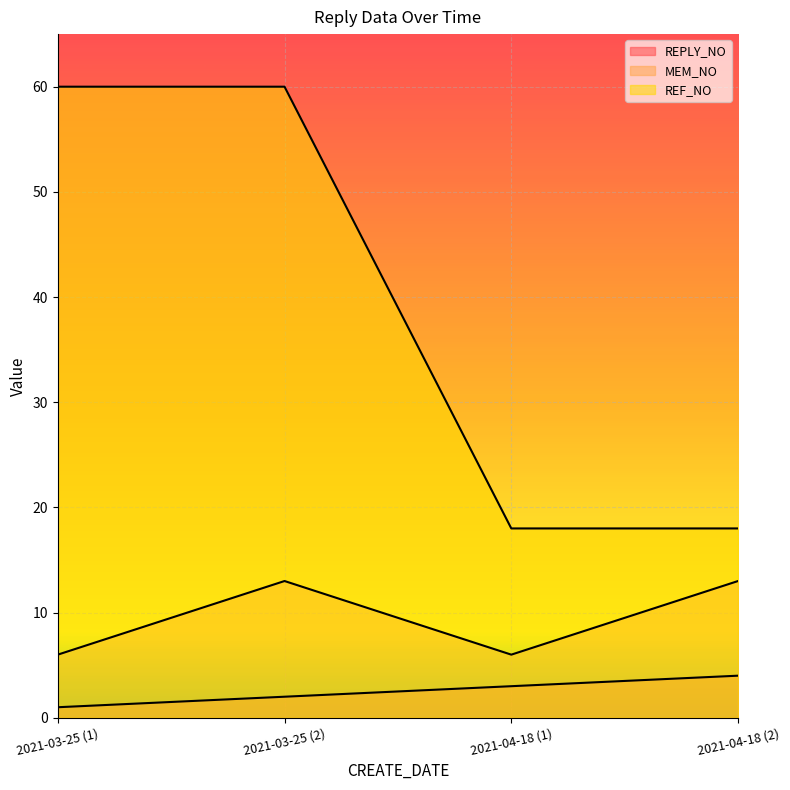

At which category does the chart reach its minimum across all series?

2021-03-25 (1)